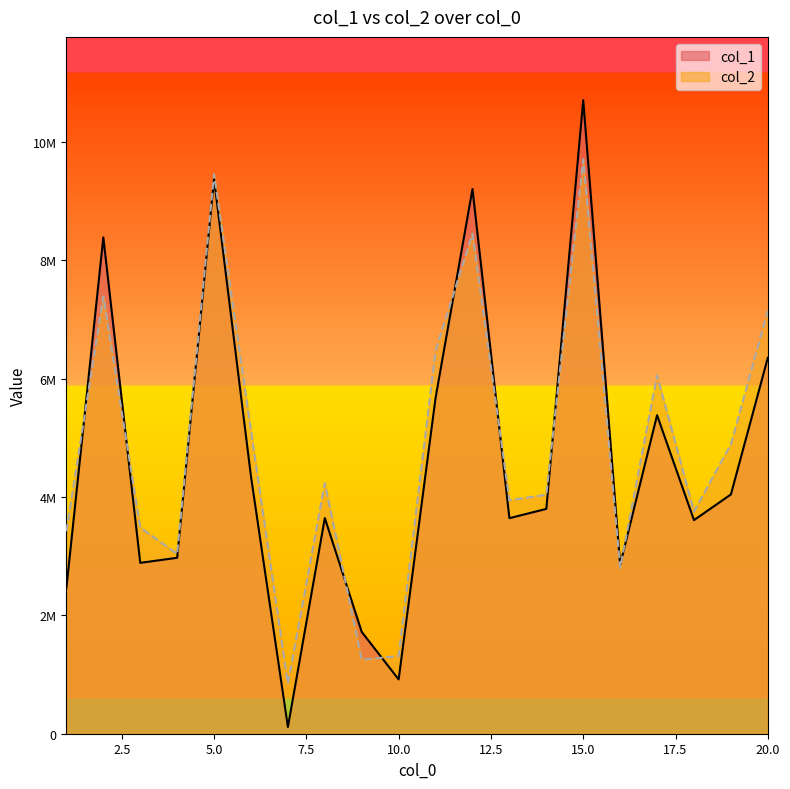

Between 11 and 18, which series saw the biggest shift?

col_2